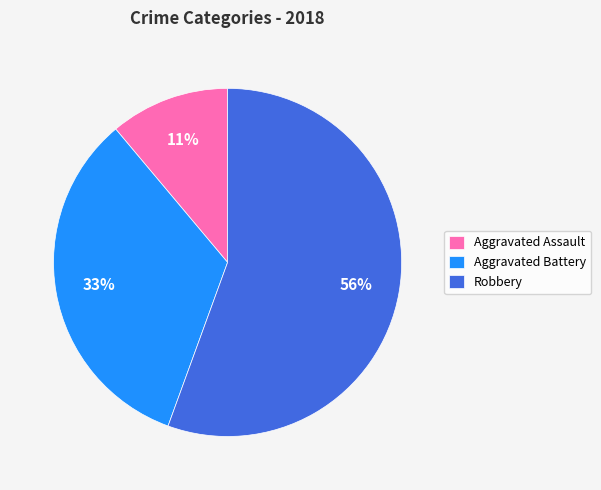

To the nearest percent, what percentage of the pie is Robbery?

56%